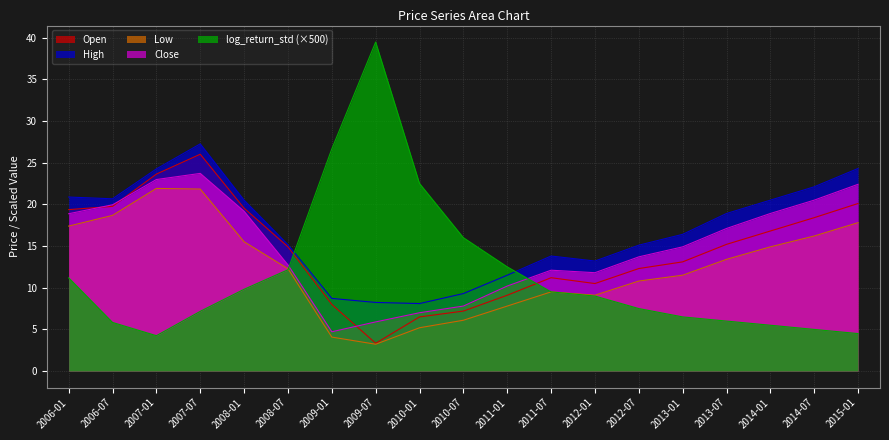

Rank the series by their maximum value, from lowest to highest.

Low, Close, Open, High, log_return_std (×500)